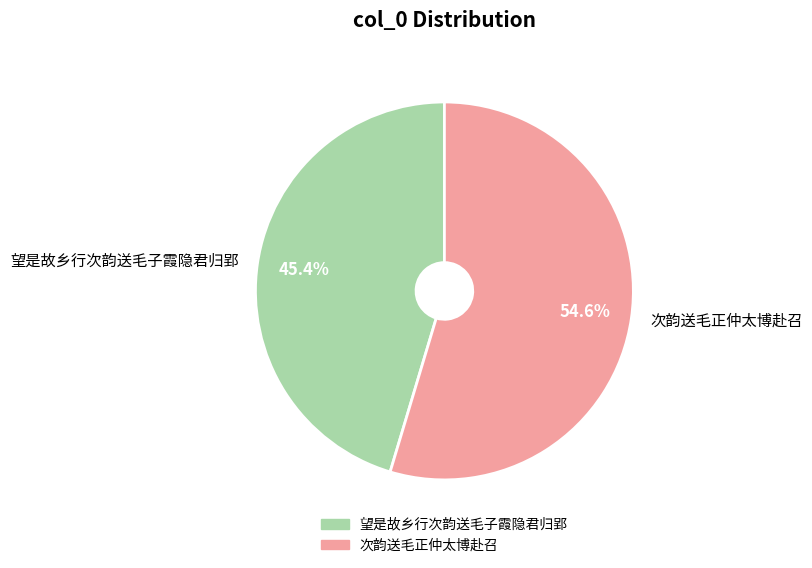

Count the number of slices in the pie.

2